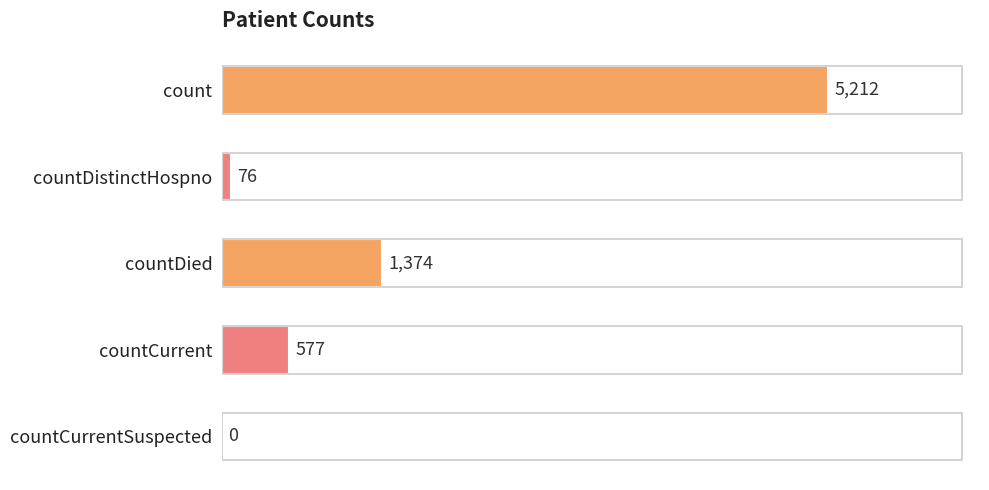

Between countCurrent and countDistinctHospno, which is larger?

countCurrent